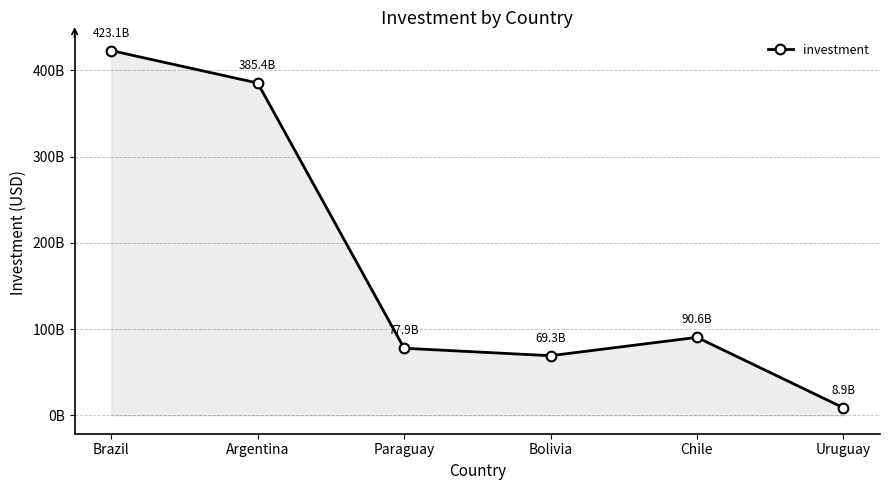

Rank the categories by value from highest to lowest.

Brazil, Argentina, Chile, Paraguay, Bolivia, Uruguay